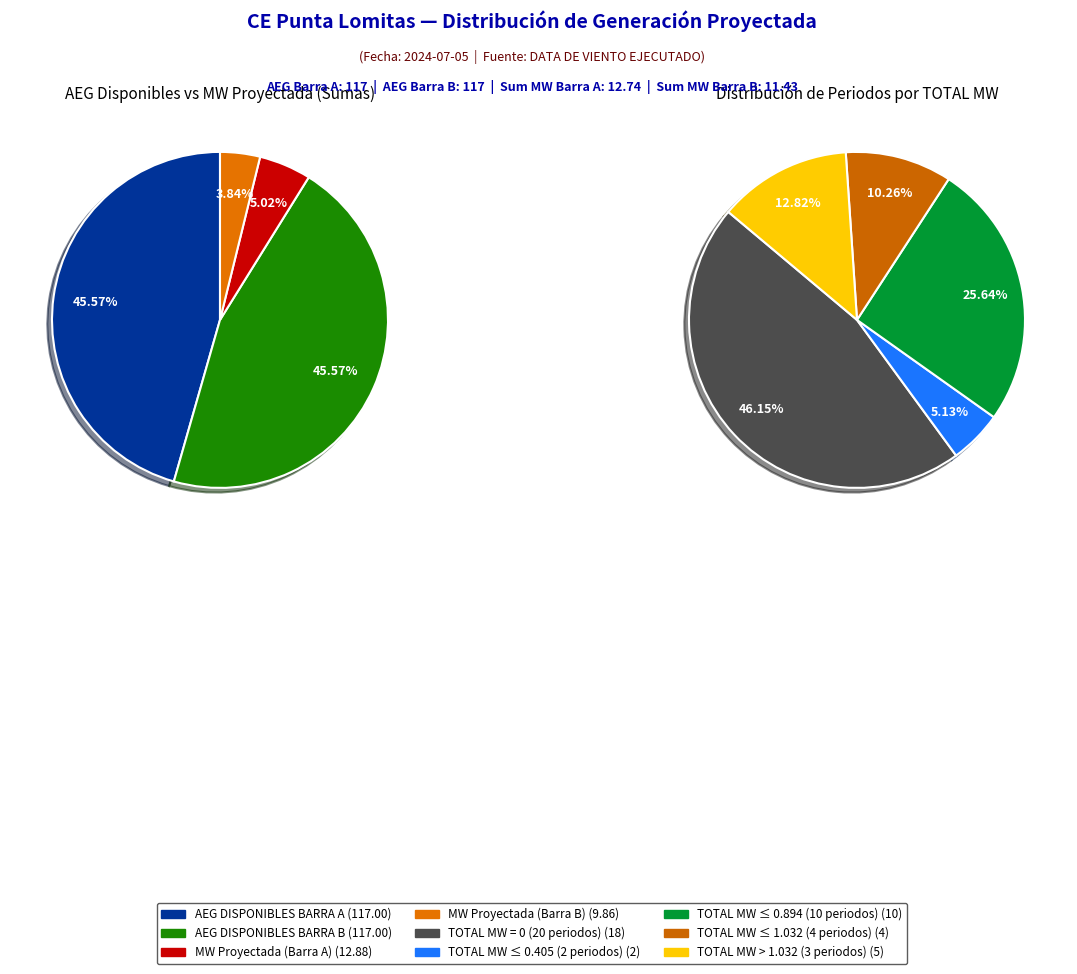

Which slice is the smallest?

2